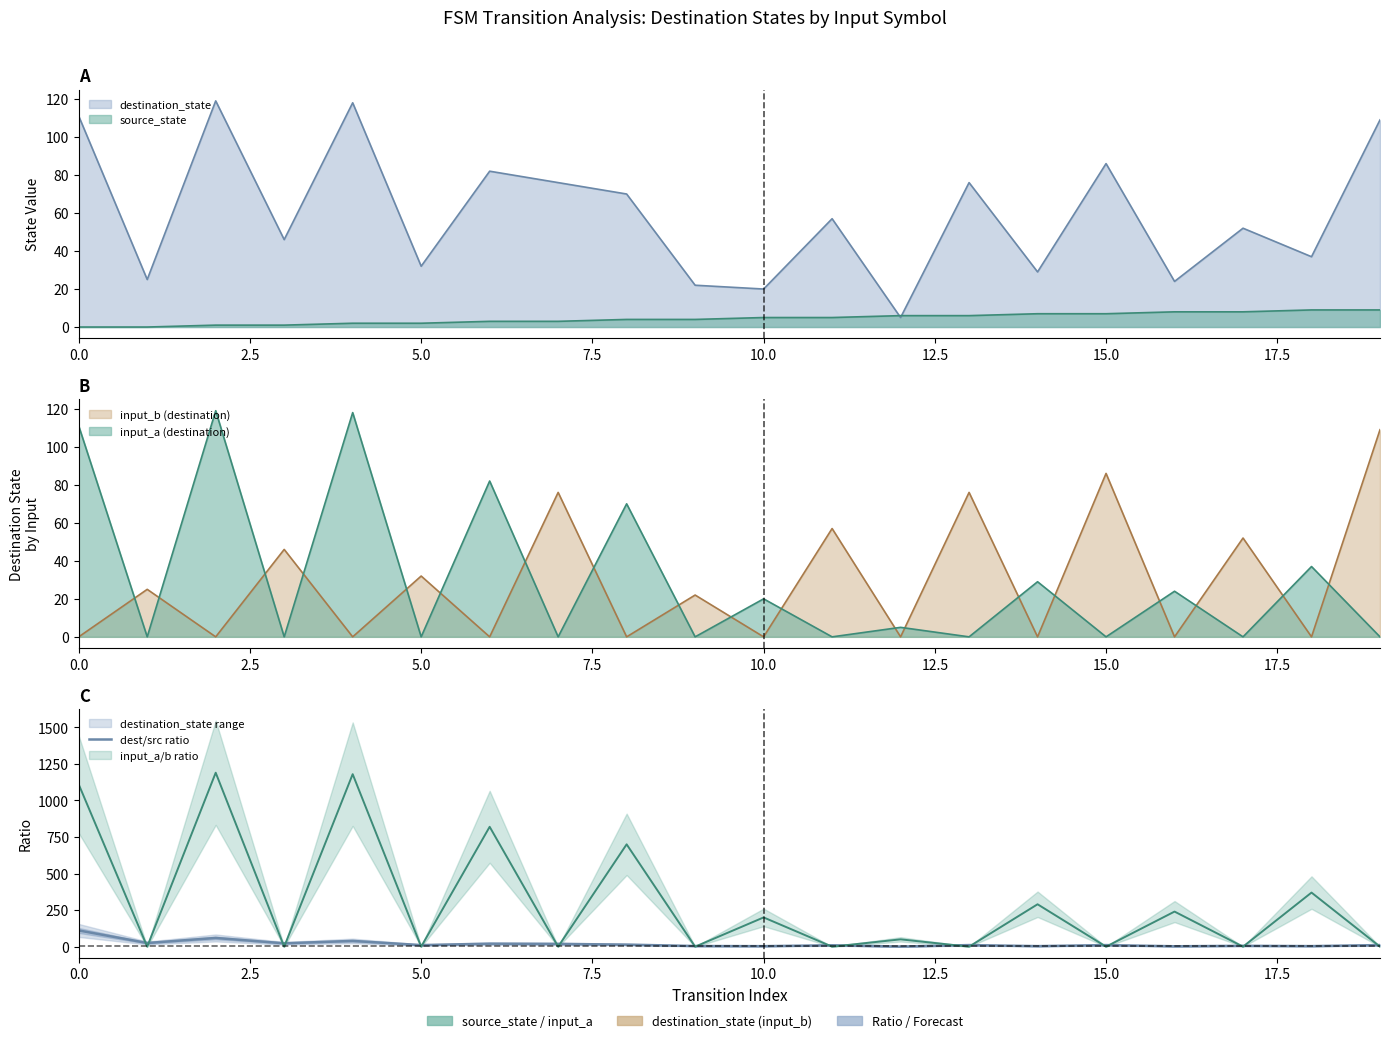

The value at 10.0 is 56.7. True or false?

False